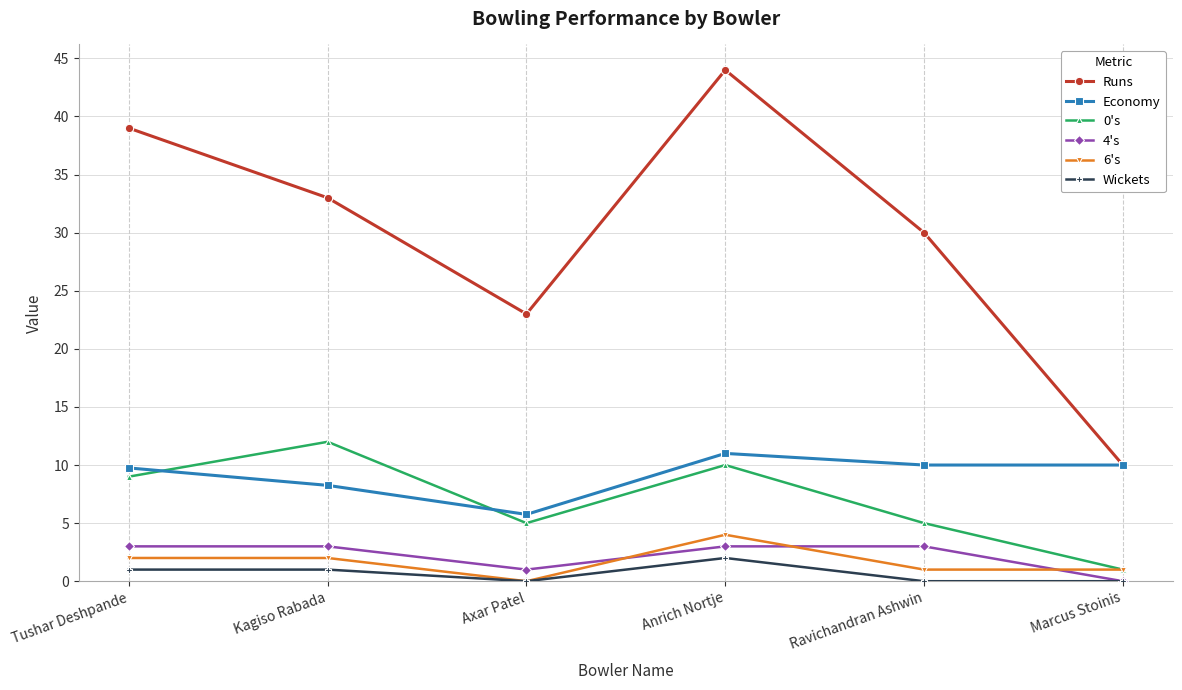

Does the chart have visible grid lines?

Yes